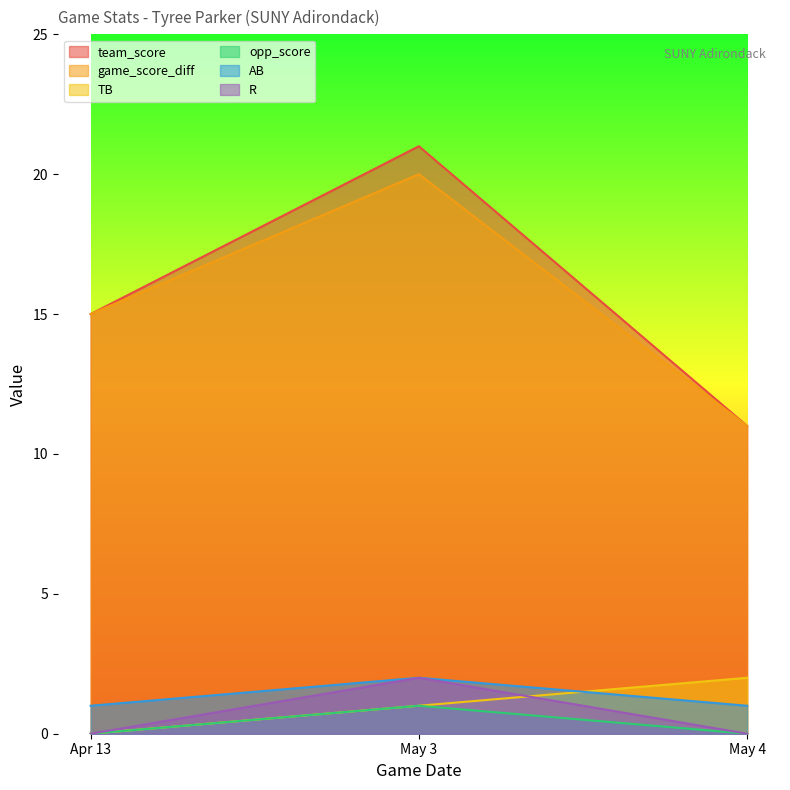

Does the chart display data point markers on the line(s)?

No